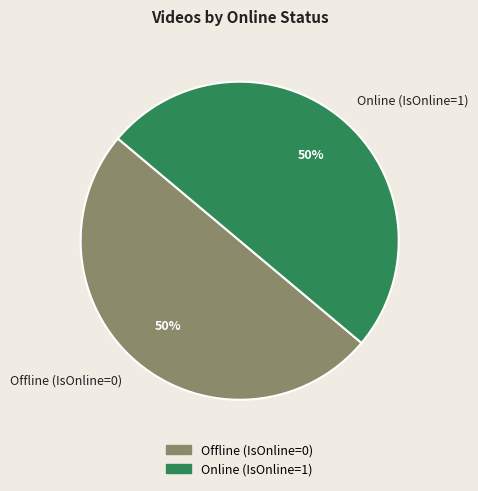

To the nearest percent, what is the combined percentage of Offline (IsOnline=0) and Online (IsOnline=1)?

100%